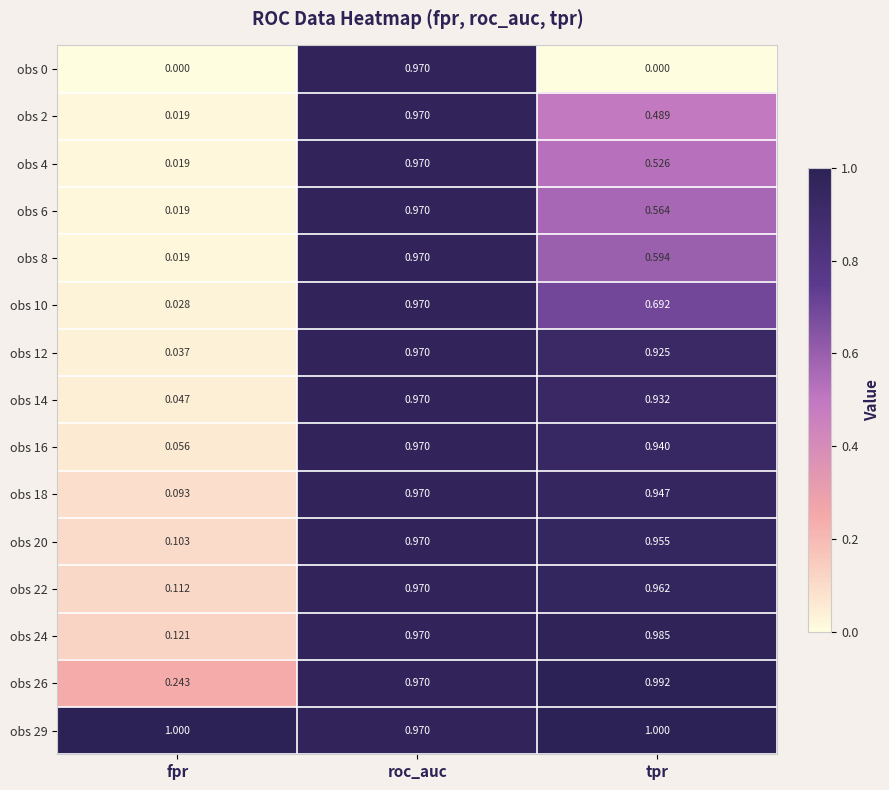

Which category has the highest value in the obs 18 series?

roc_auc